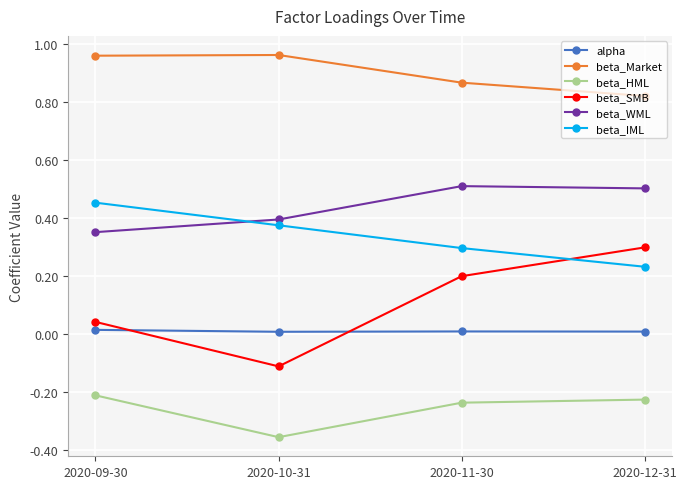

Does the chart have visible grid lines?

Yes